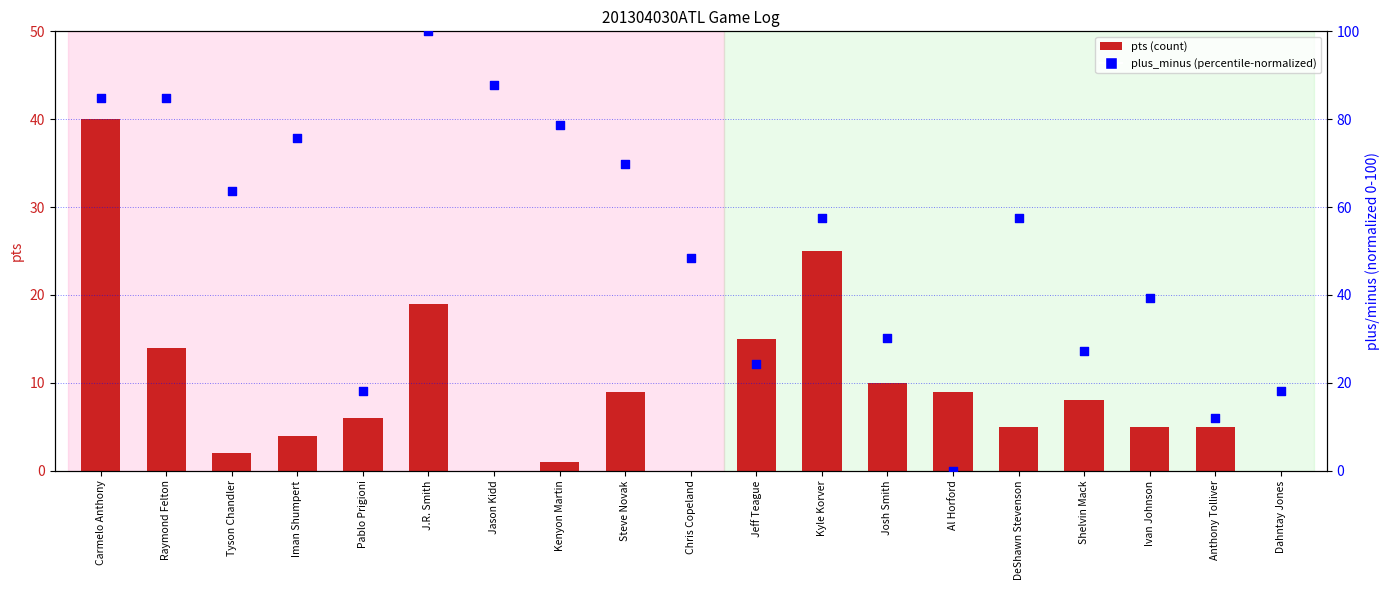

What is the total value across all series at Pablo Prigioni?

24.2